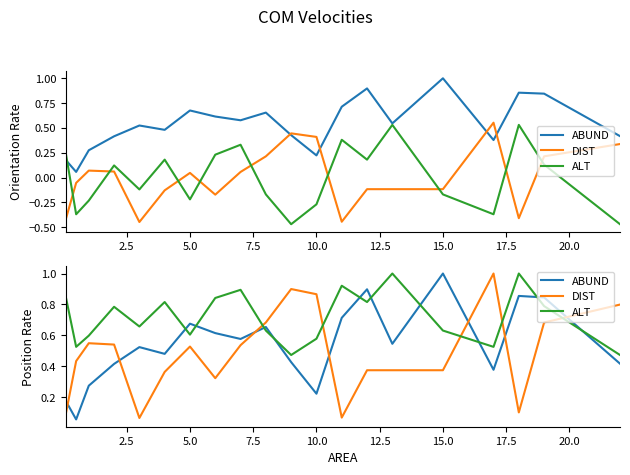

Count the number of categories in the chart.

20